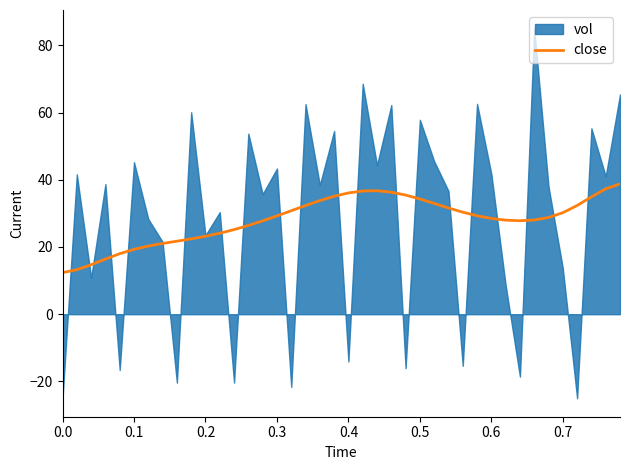

The value of close at 0.2 is 23.2. True or false?

True